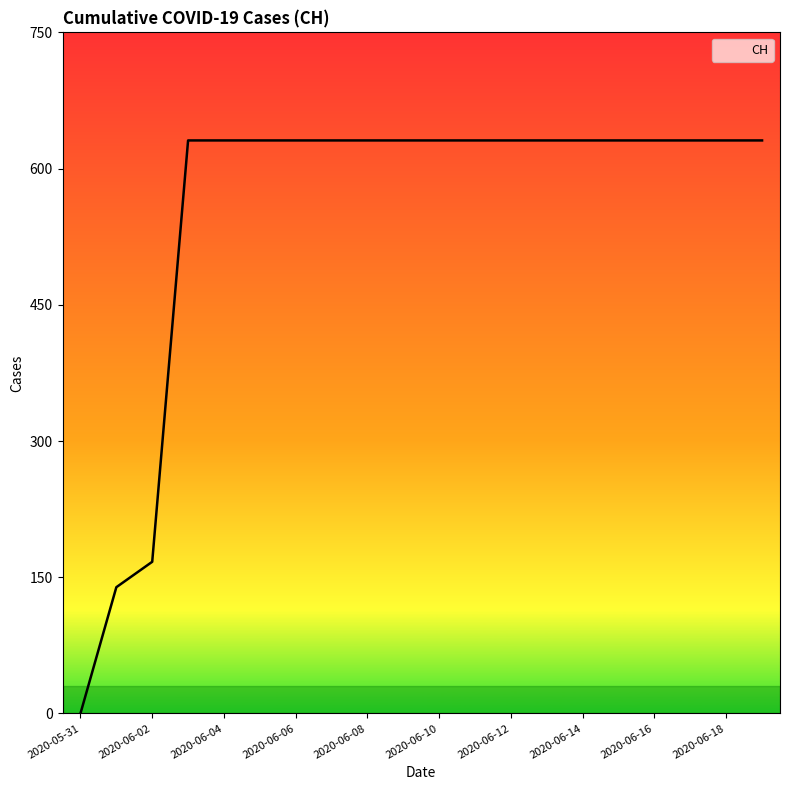

Reading right to left, list all the values displayed in this chart.

631	631	631	631	631	631	631	631	631	631	631	631	631	631	631	631	631	167	139	0